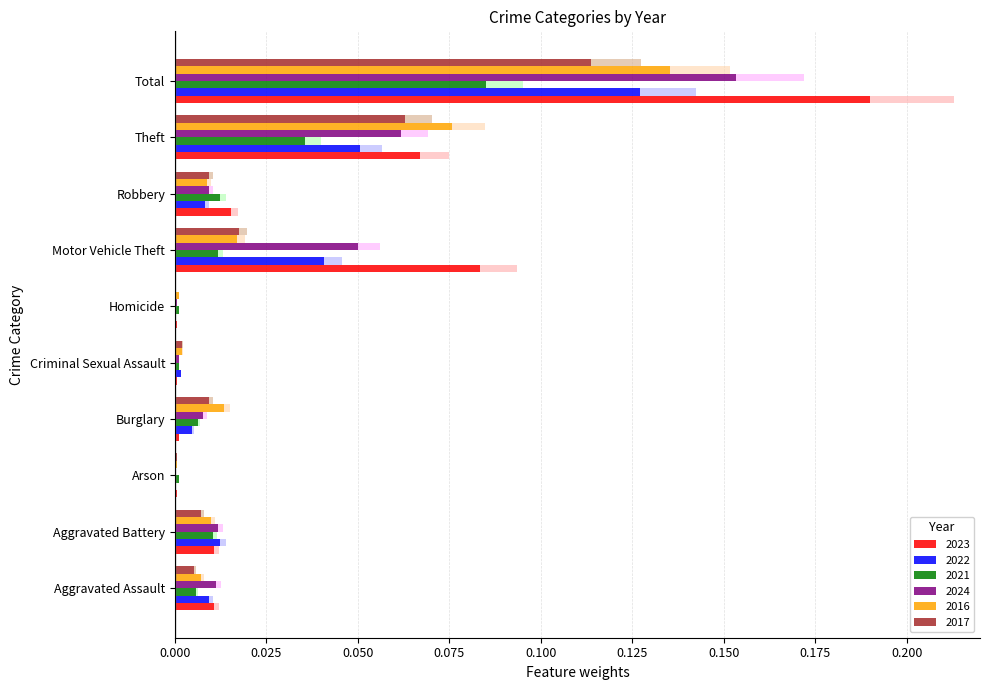

Reading left to right, what are all the values shown in this chart?

2023: Aggravated Assault=0.0	Aggravated Battery=0.0	Arson=0.0	Burglary=0.0	Criminal Sexual Assault=0.0	Homicide=0.0	Motor Vehicle Theft=0.1	Robbery=0.0	Theft=0.1	Total=0.2
2022: Aggravated Assault=0.0	Aggravated Battery=0.0	Arson=0.0	Burglary=0.0	Criminal Sexual Assault=0.0	Homicide=0.0	Motor Vehicle Theft=0.0	Robbery=0.0	Theft=0.1	Total=0.1
2021: Aggravated Assault=0.0	Aggravated Battery=0.0	Arson=0.0	Burglary=0.0	Criminal Sexual Assault=0.0	Homicide=0.0	Motor Vehicle Theft=0.0	Robbery=0.0	Theft=0.0	Total=0.1
2024: Aggravated Assault=0.0	Aggravated Battery=0.0	Arson=0.0	Burglary=0.0	Criminal Sexual Assault=0.0	Homicide=0.0	Motor Vehicle Theft=0.0	Robbery=0.0	Theft=0.1	Total=0.2
2016: Aggravated Assault=0.0	Aggravated Battery=0.0	Arson=0.0	Burglary=0.0	Criminal Sexual Assault=0.0	Homicide=0.0	Motor Vehicle Theft=0.0	Robbery=0.0	Theft=0.1	Total=0.1
2017: Aggravated Assault=0.0	Aggravated Battery=0.0	Arson=0.0	Burglary=0.0	Criminal Sexual Assault=0.0	Homicide=0.0	Motor Vehicle Theft=0.0	Robbery=0.0	Theft=0.1	Total=0.1